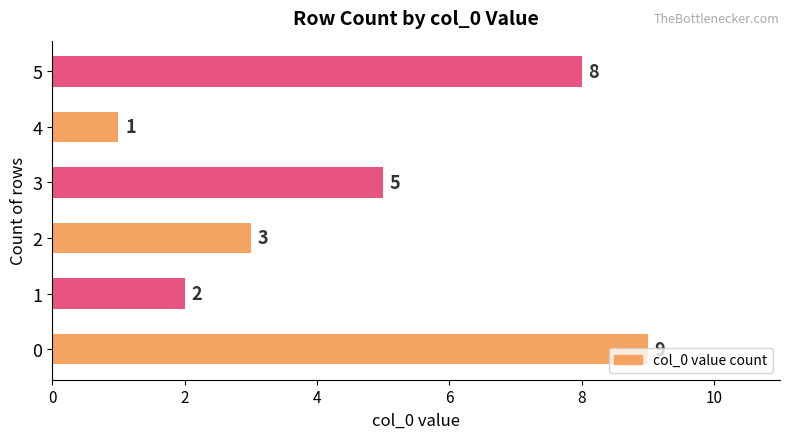

What is the sum of the values at 0 and 2?

12